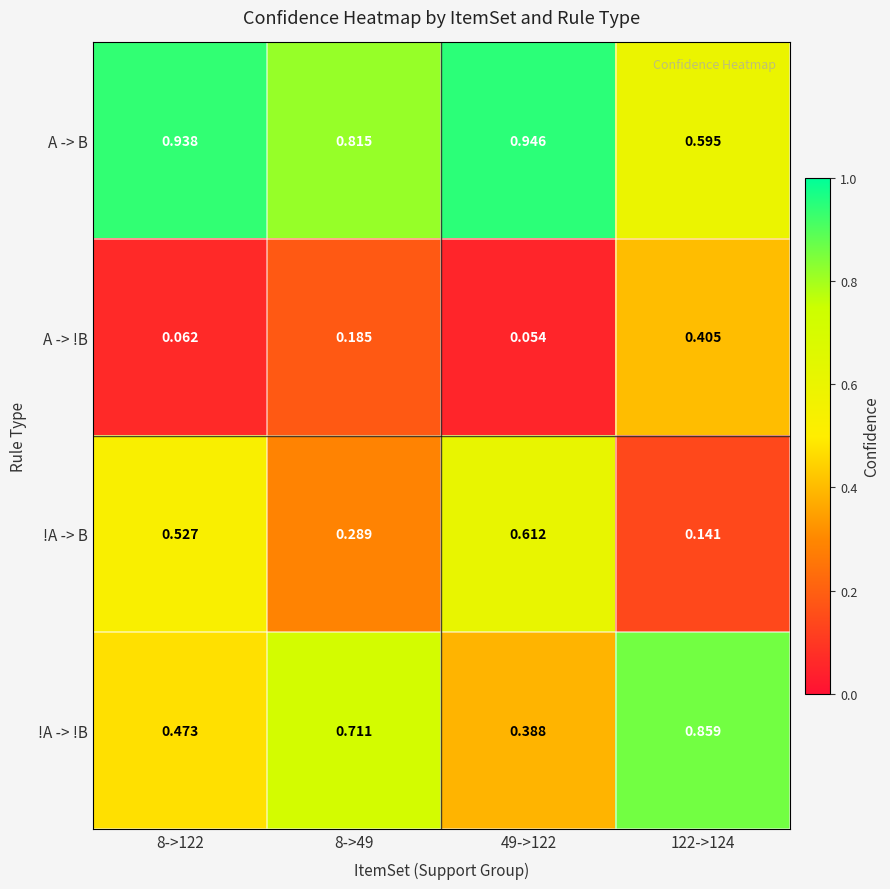

List the series in order of their overall mean, highest first.

A -> B, !A -> !B, !A -> B, A -> !B